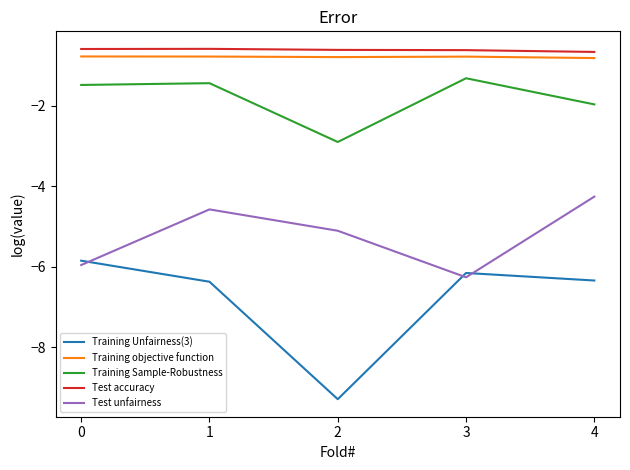

What is the highest value of the Training Unfairness(3) series?

-5.8